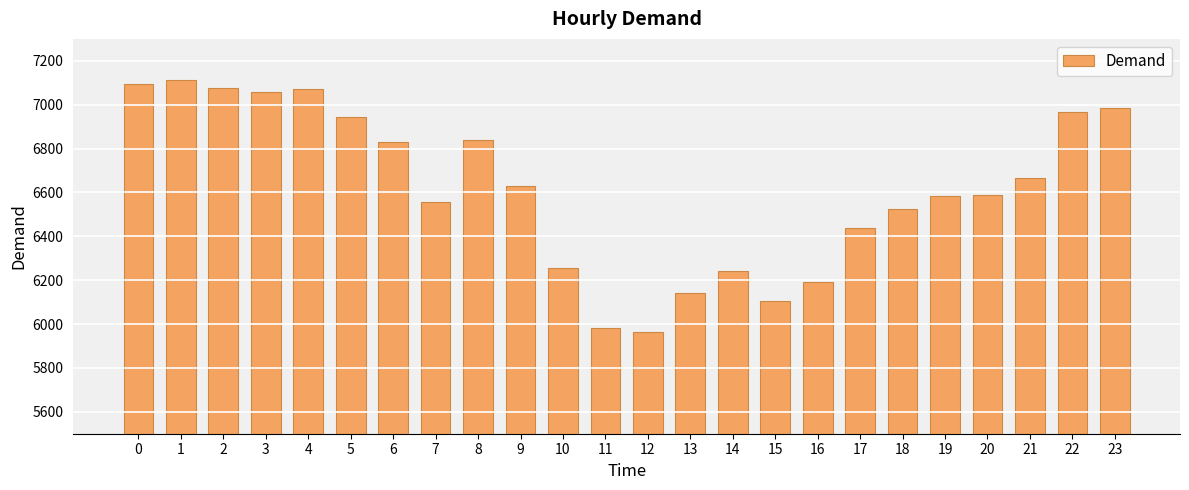

What is the value of the 24th bar from the left?

6983